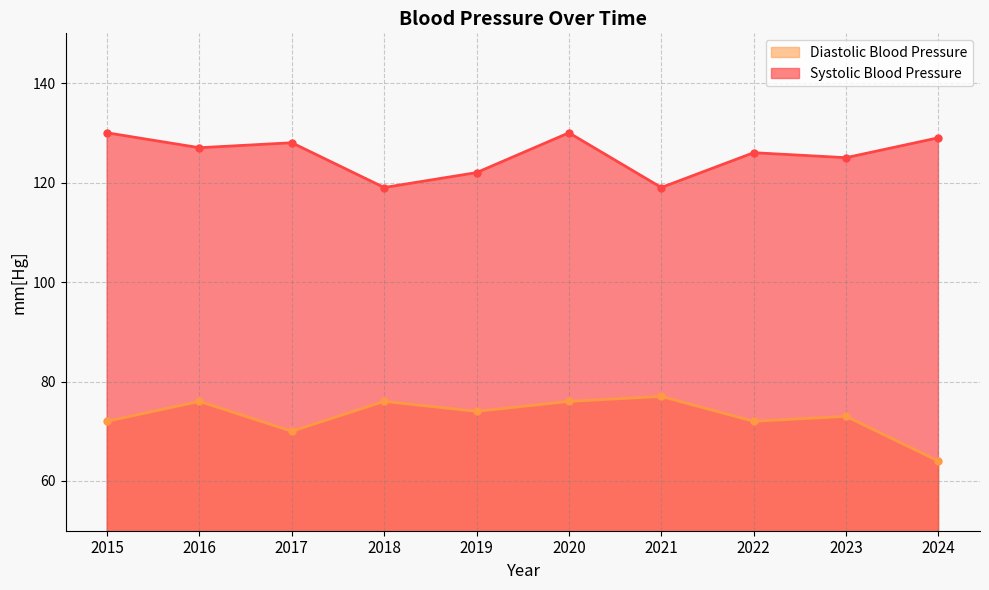

Which series has the largest range (max minus min)?

Diastolic Blood Pressure